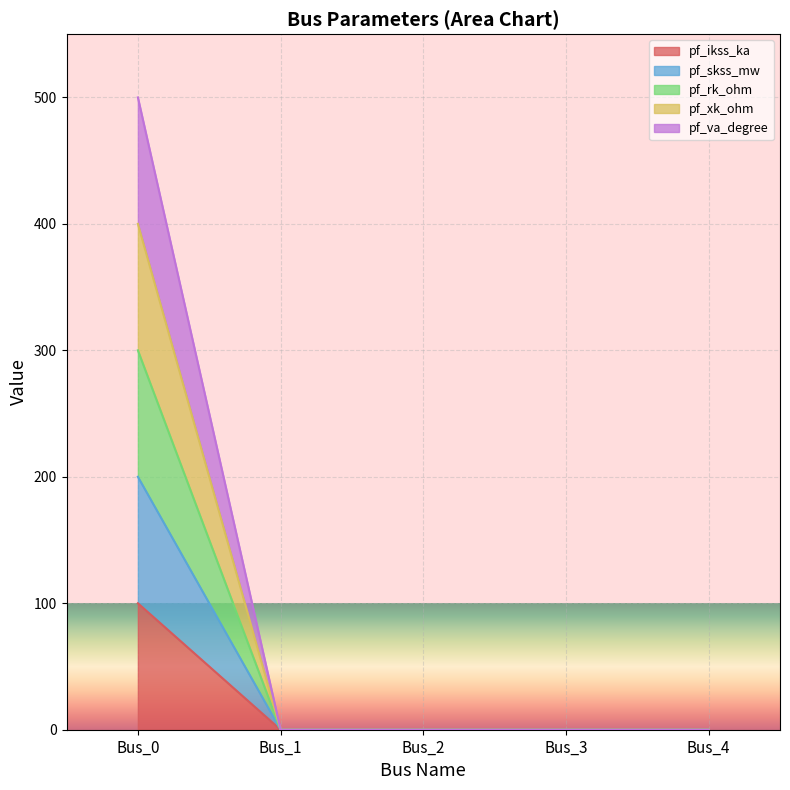

Does the chart display data point markers on the line(s)?

No